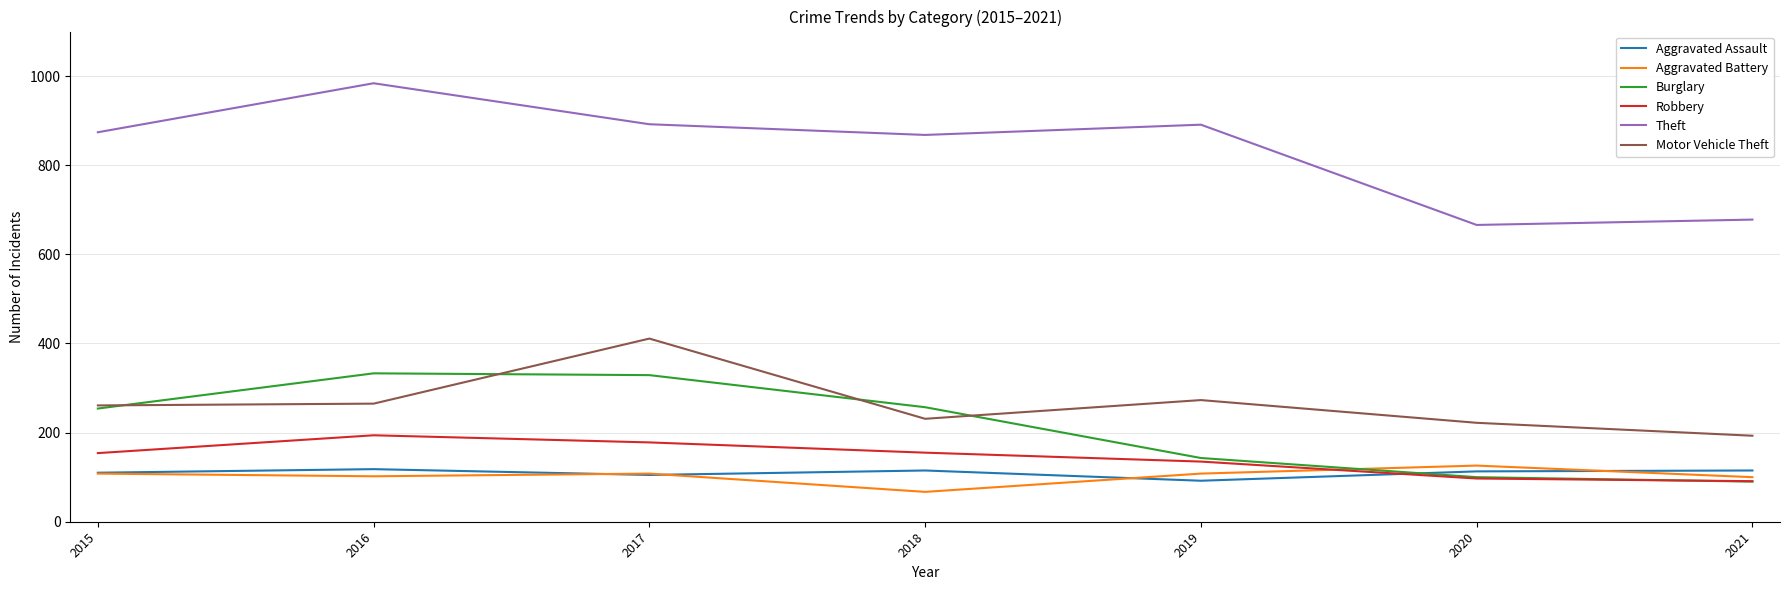

What are all the series names shown in the legend?

Aggravated Assault, Aggravated Battery, Burglary, Robbery, Theft, Motor Vehicle Theft